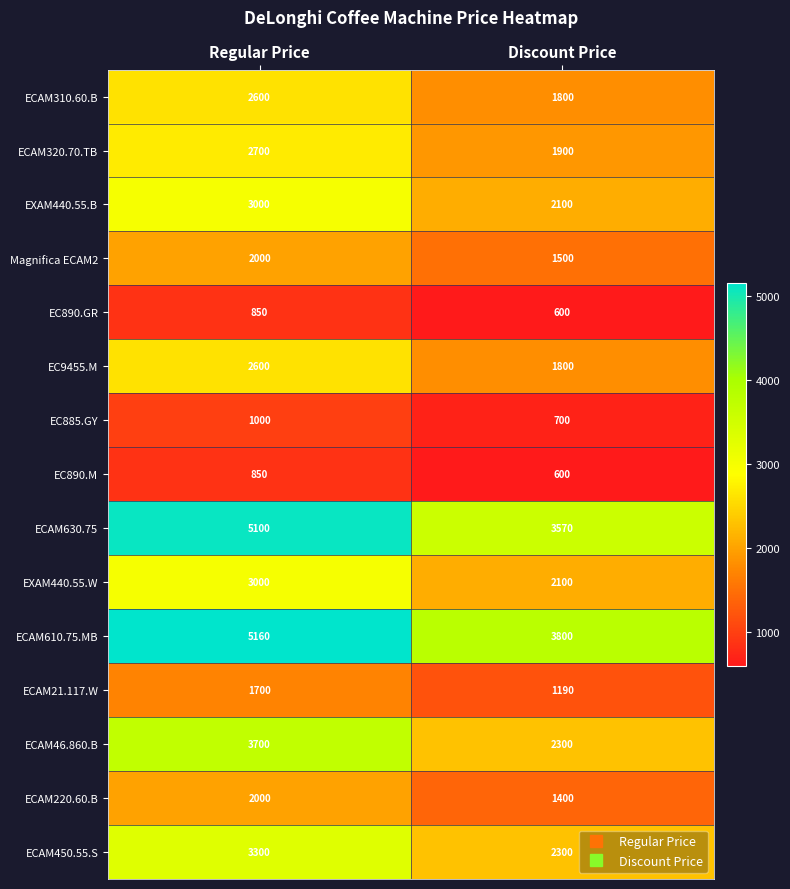

What is the difference between the ECAM21.117.W values at Discount Price and Regular Price?

510